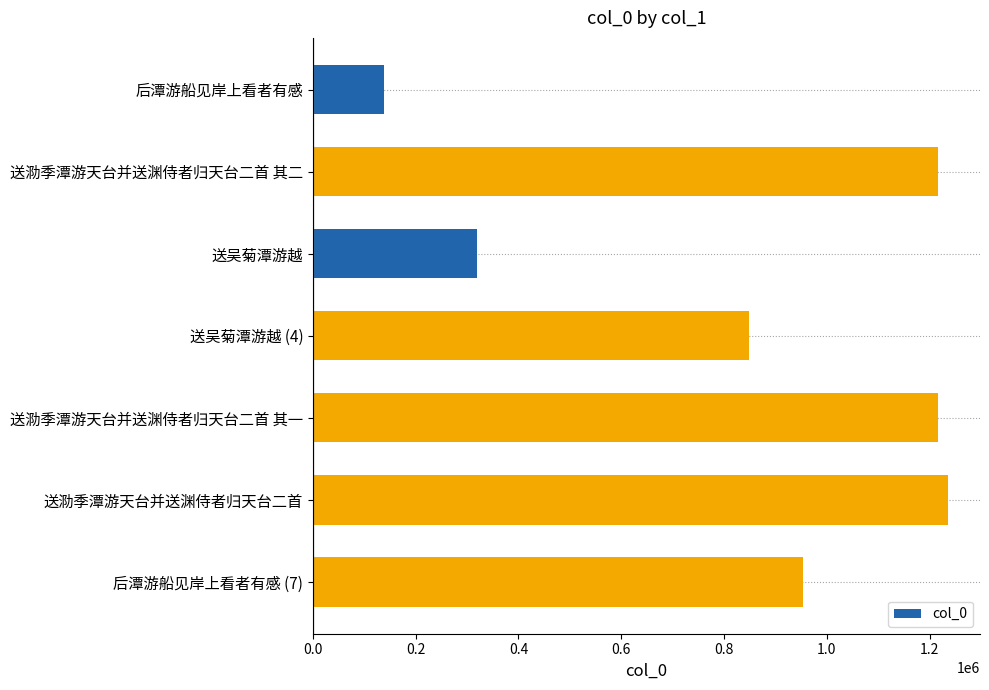

What is the value of the 7th bar from the top?

953433